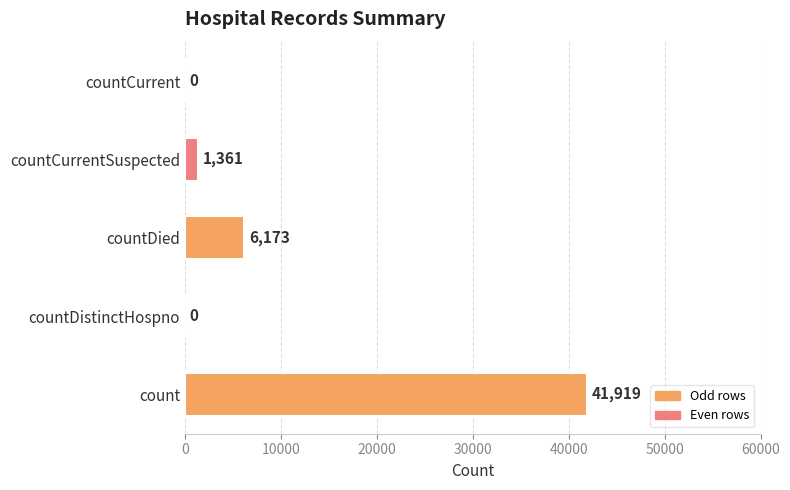

Reading top to bottom, transcribe all the data shown in this chart.

countCurrent=0	countCurrentSuspected=1361	countDied=6173	countDistinctHospno=0	count=41919